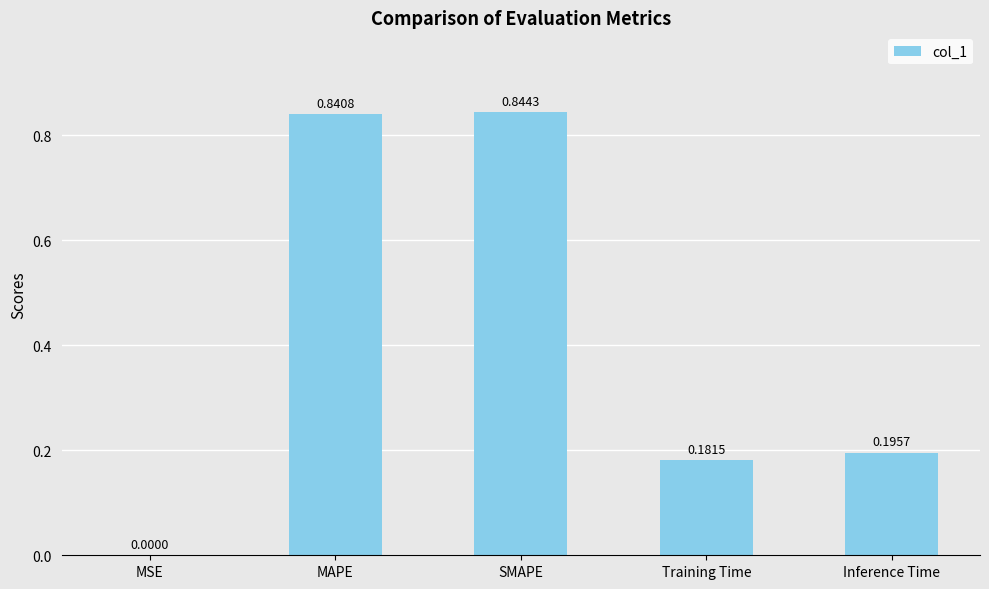

Which has a higher value, Training Time or SMAPE?

SMAPE